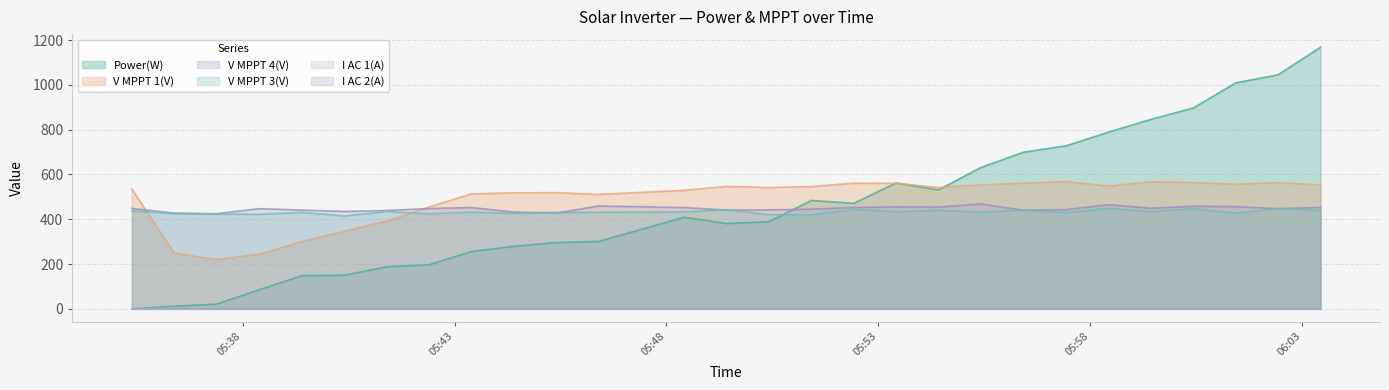

True or false: Power(W) and V MPPT 4(V) intersect in this chart.

True